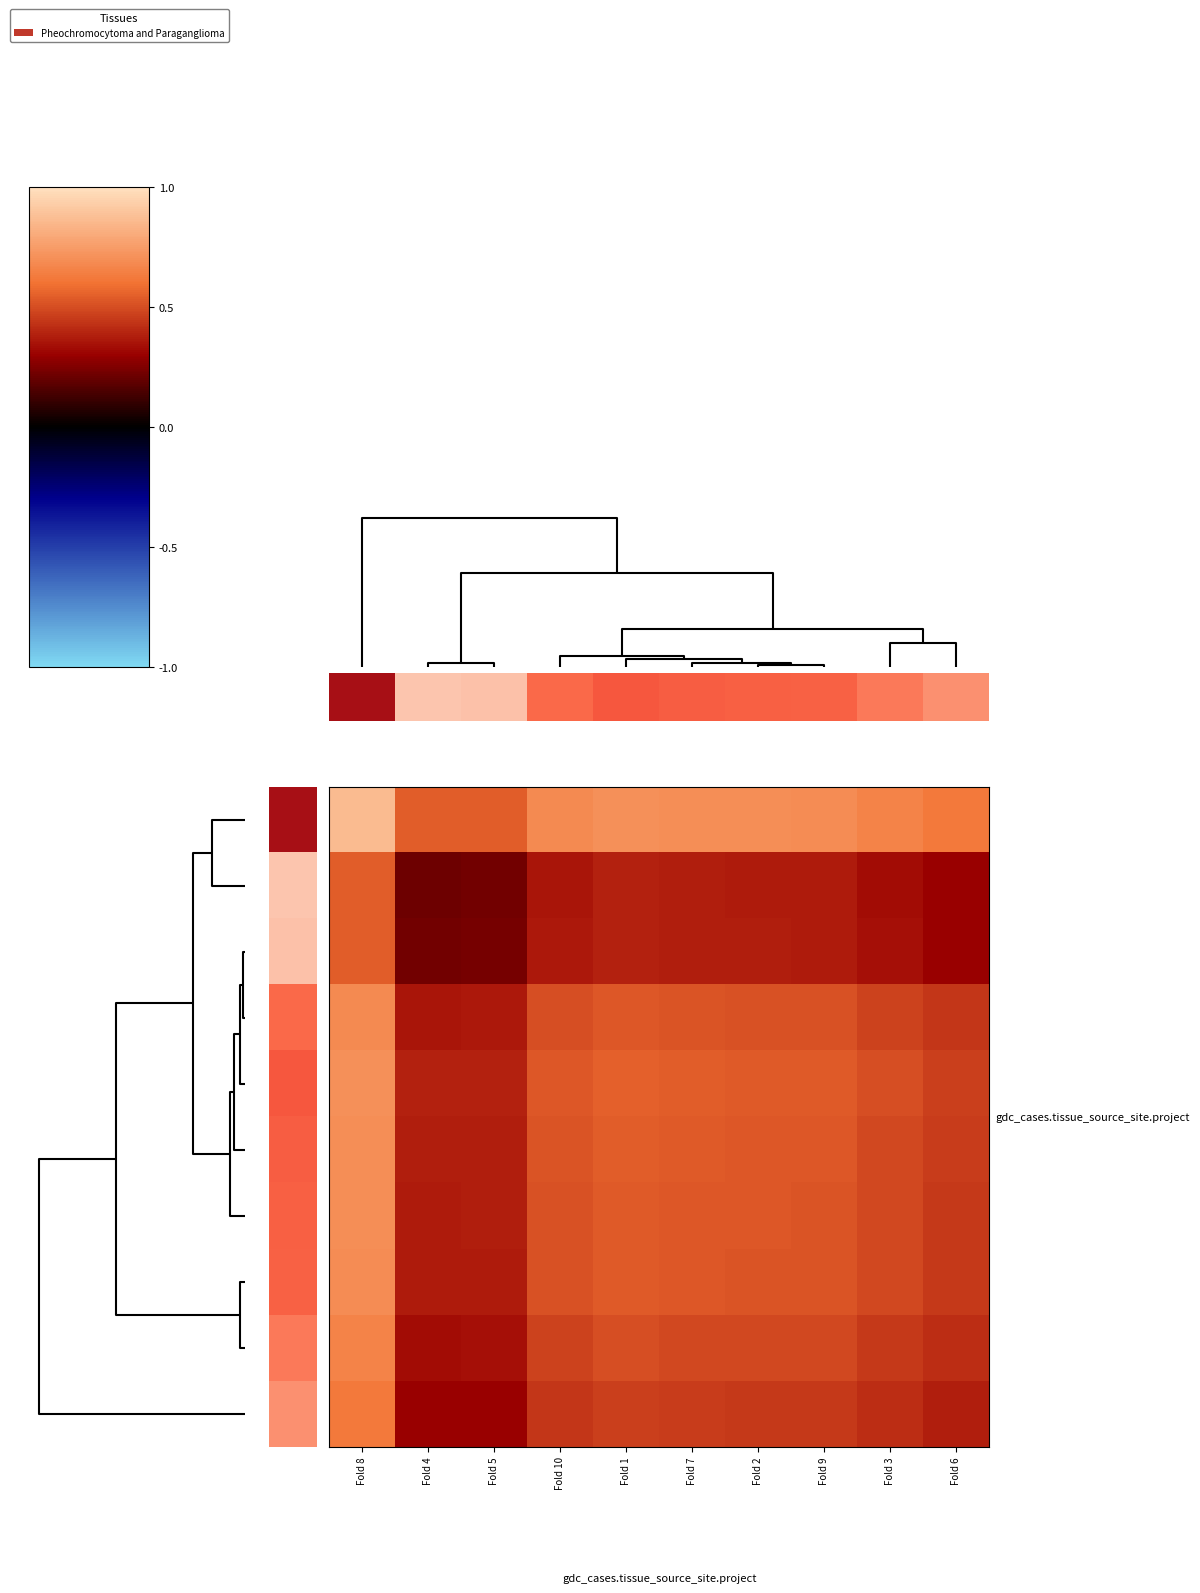

How many categories are shown in the chart?

10